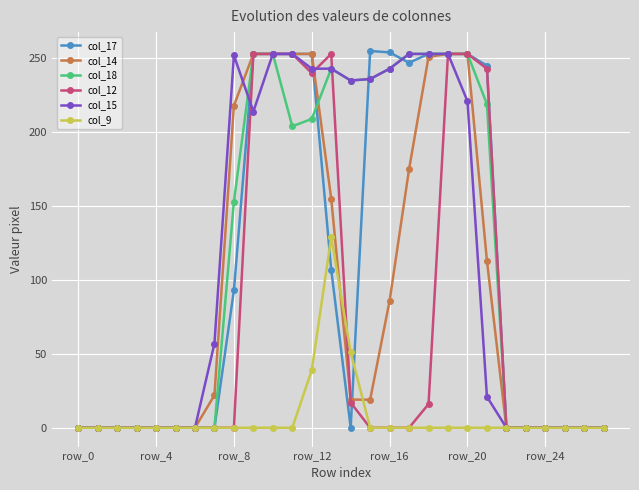

What are all the series names shown in the legend?

col_17, col_14, col_18, col_12, col_15, col_9